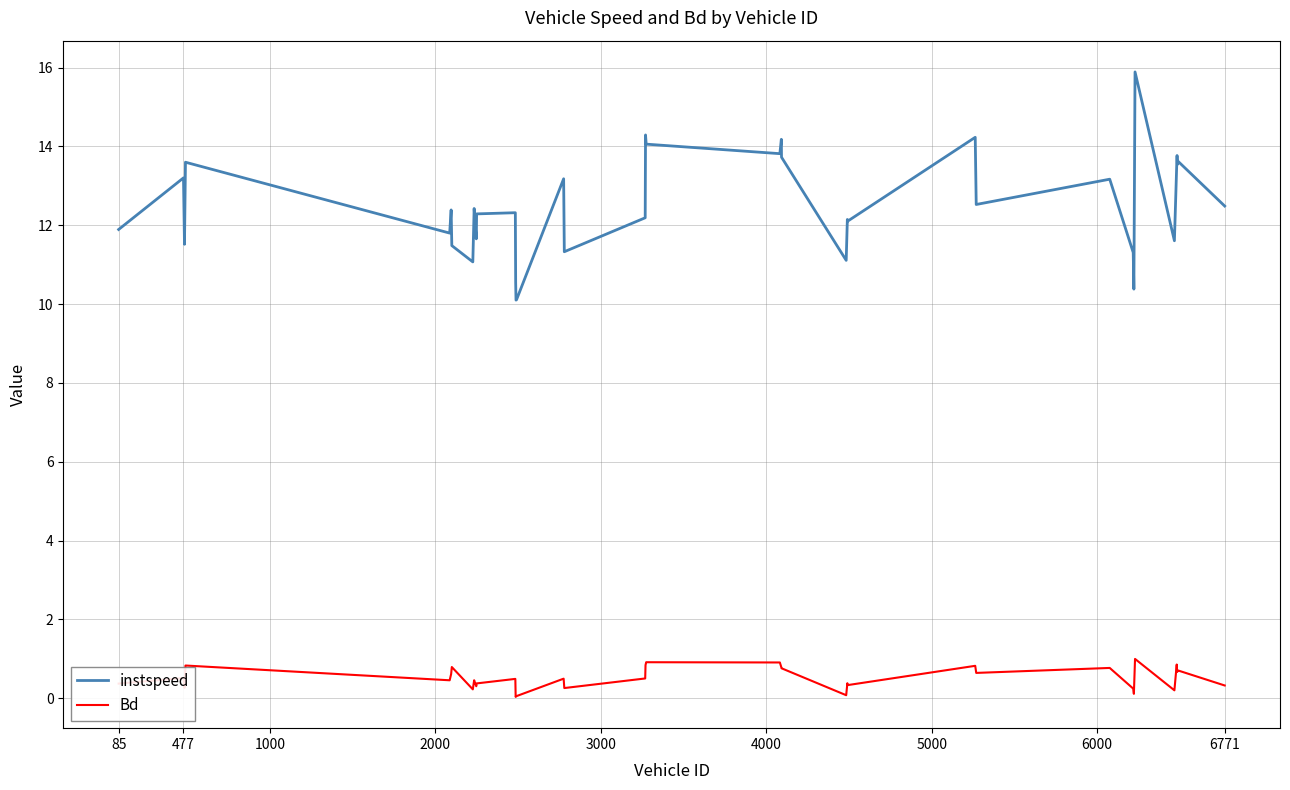

Does the chart display data point markers on the line(s)?

No